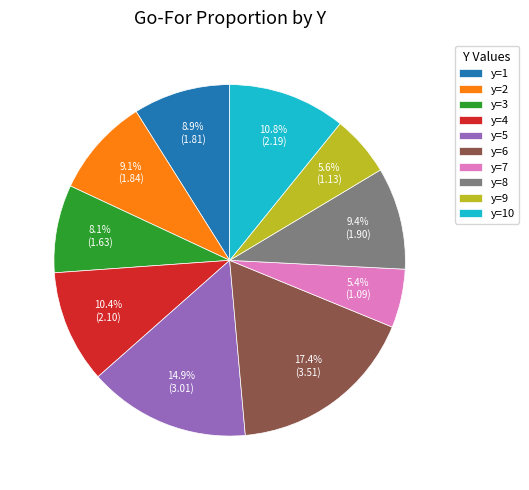

What is the ratio of the value at y=9 to the value at y=1?

0.6